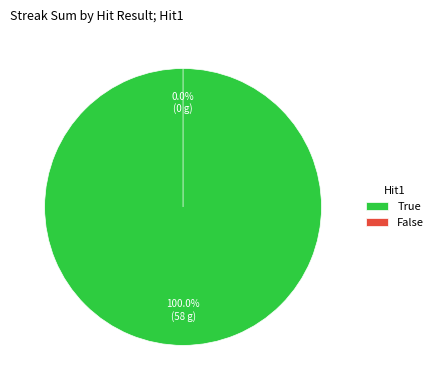

Is the sum of 12 and 35 greater than half?

No